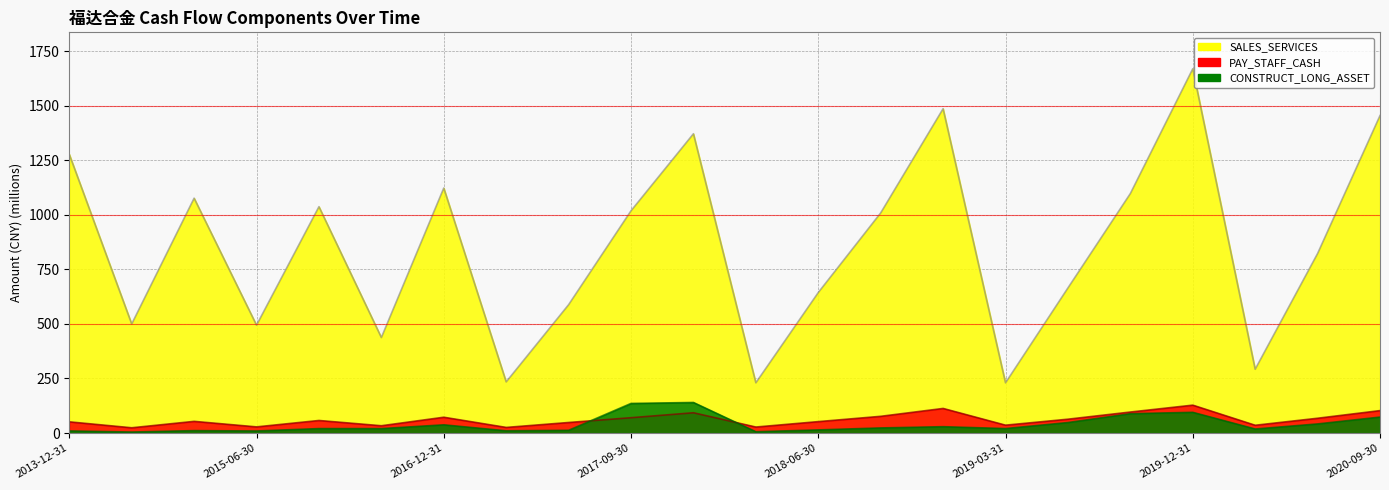

Read the CONSTRUCT_LONG_ASSET value at 2014-06-30.

4.7